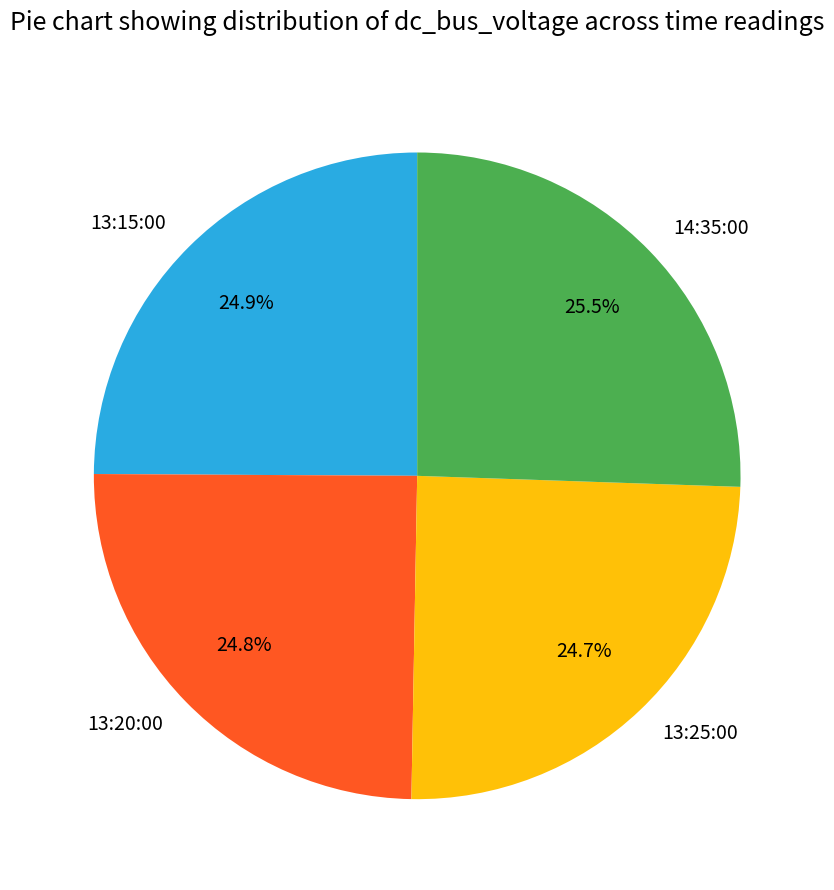

To the nearest percent, what portion does 13:15:00 represent?

25%